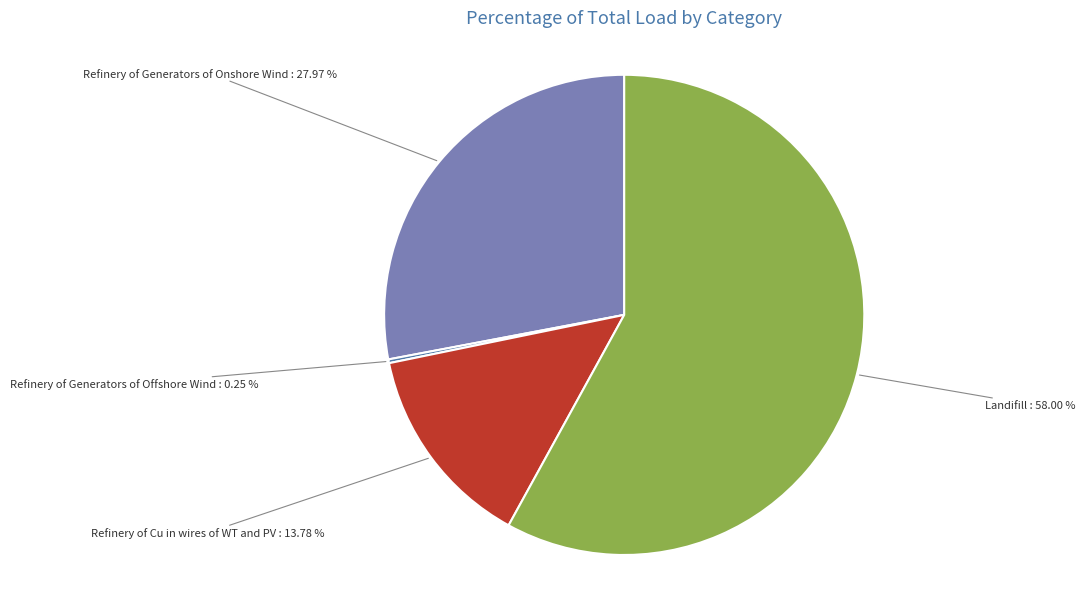

Combined, do Landifill and Refinery of Generators of Onshore Wind account for over 50%?

Yes